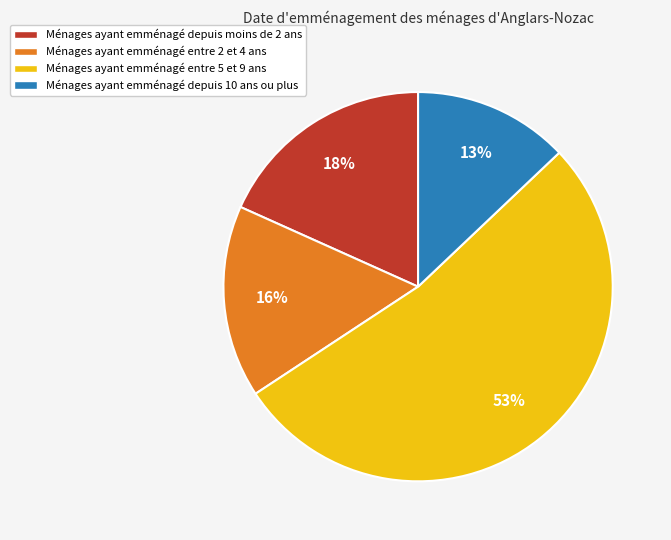

How many segments does this pie chart have?

4